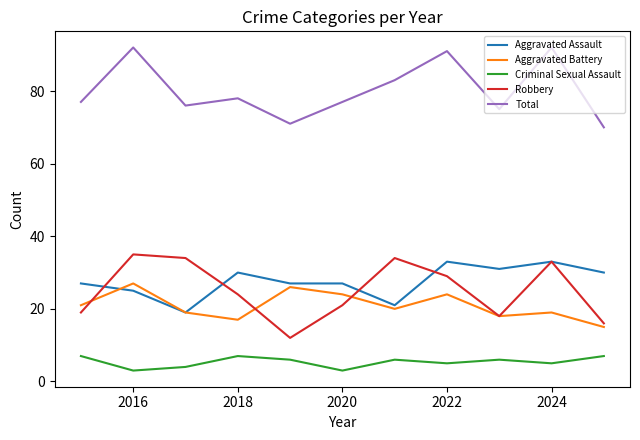

Which series has the largest total across all categories?

Total